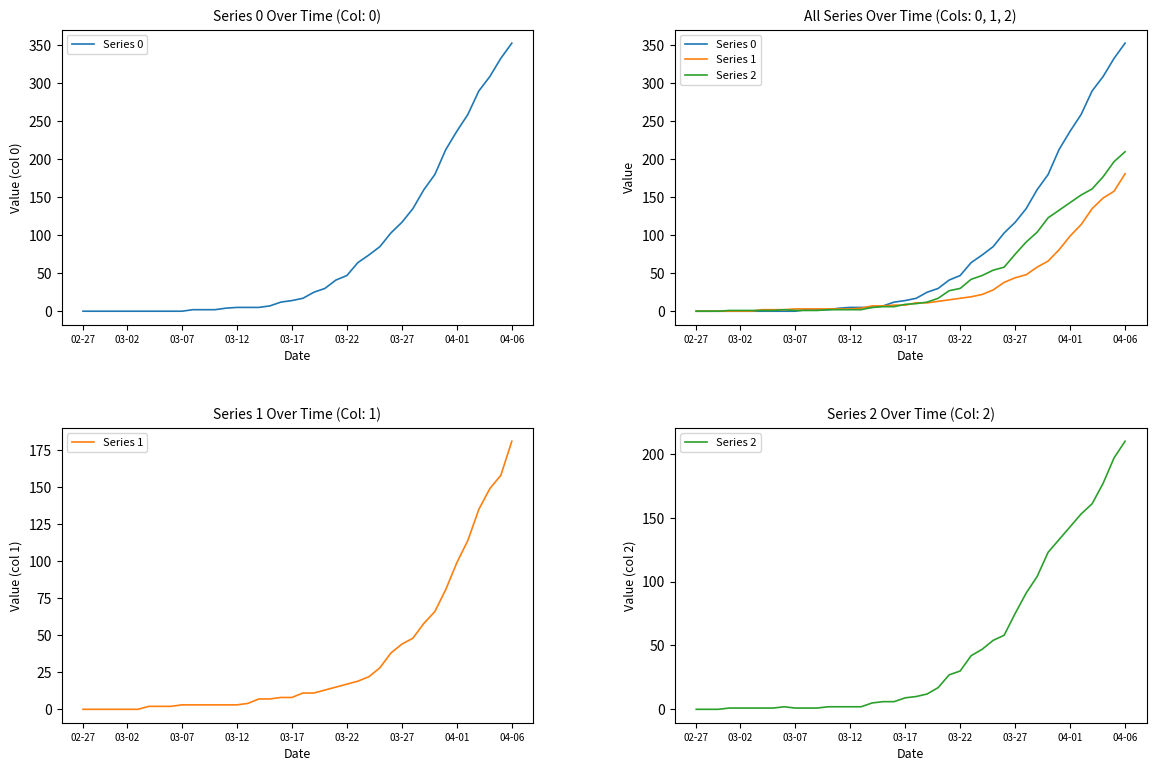

At 03-07, list the series in order from largest to smallest.

Series 1, Series 2, Series 0